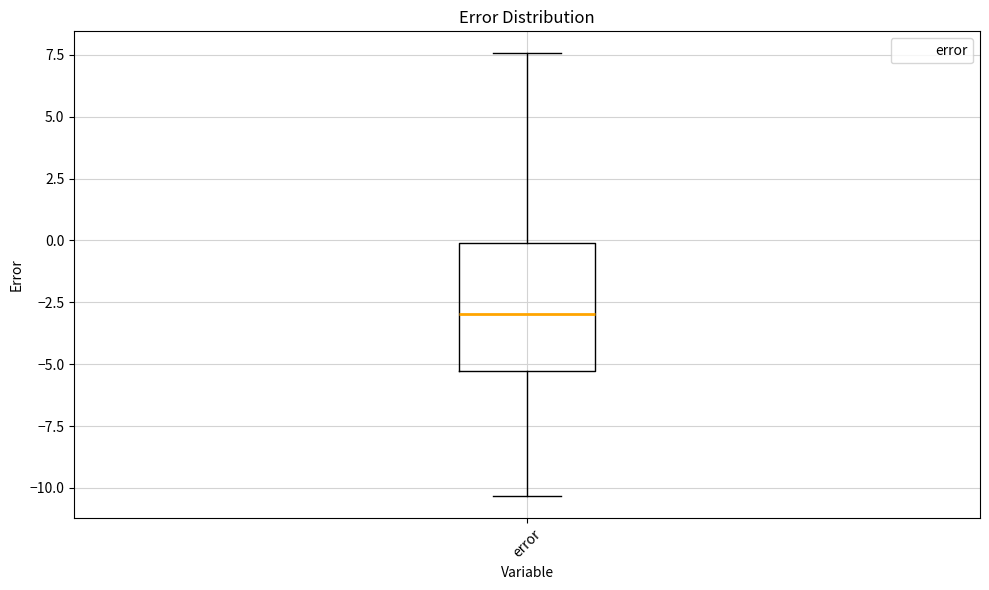

Where does the upper whisker of the box for error end on the y-axis? The values are not printed on the chart, so give them approximately, as read against the axis.

7.5